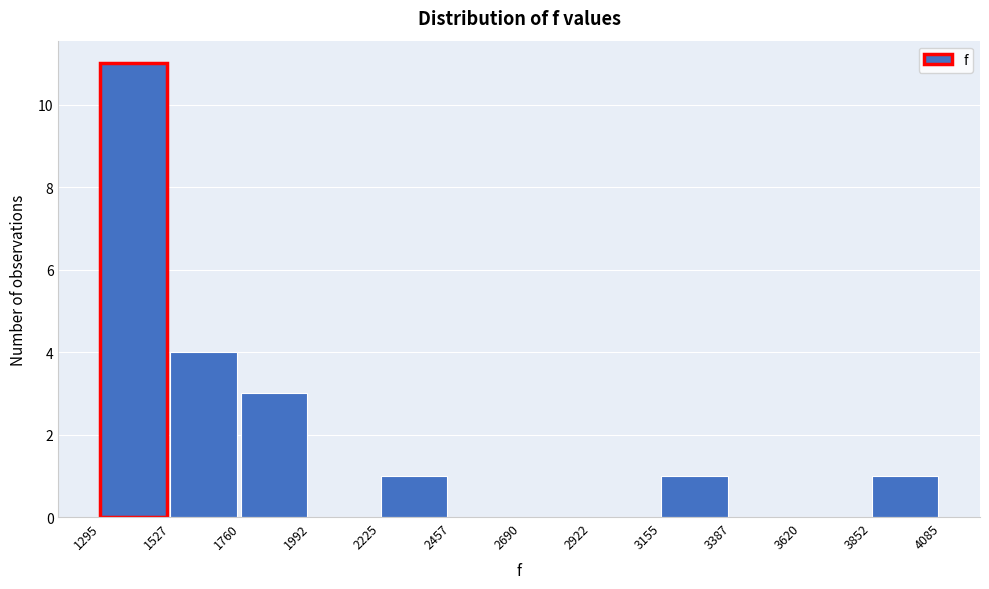

Reading left to right, transcribe this chart: for each bar, give the range it covers on the x-axis and its height. The values are not printed on the chart, so give them approximately, as read against the axis.

1295 to 1527: 11
1527 to 1760: 4
1760 to 1992: 3
1992 to 2225: 0
2225 to 2457: 1
2457 to 2690: 0
2690 to 2922: 0
2922 to 3155: 0
3155 to 3387: 1
3387 to 3620: 0
3620 to 3852: 0
3852 to 4085: 1